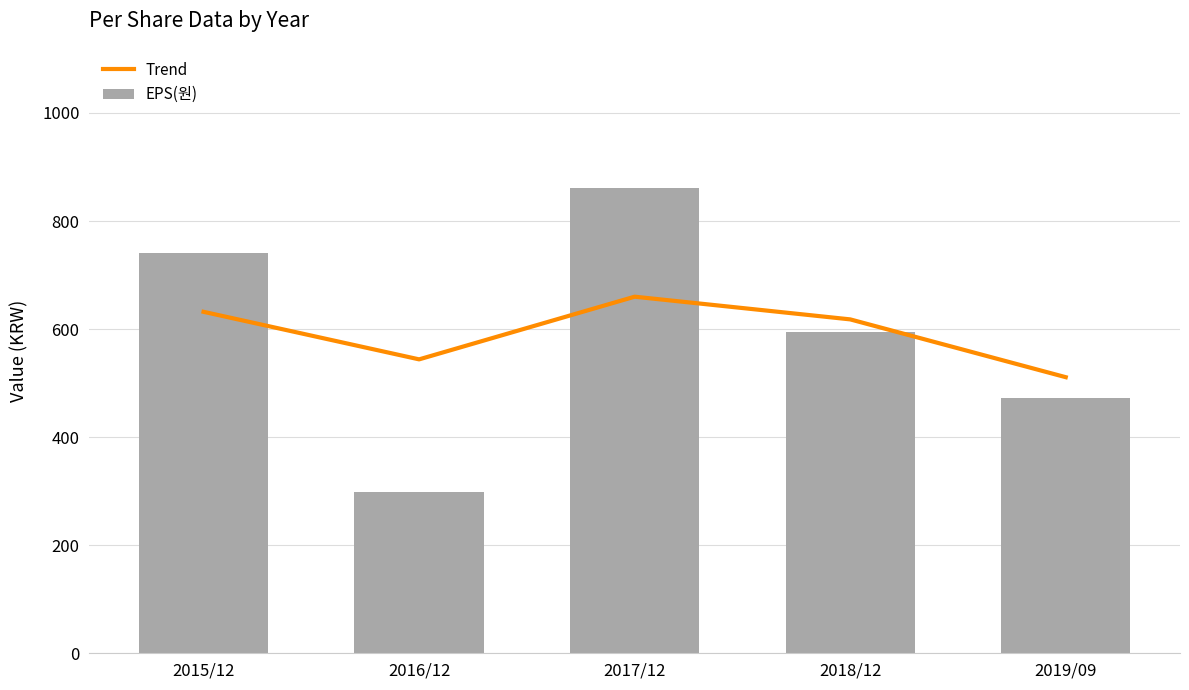

How many values in the EPS(원) series are below 594?

2